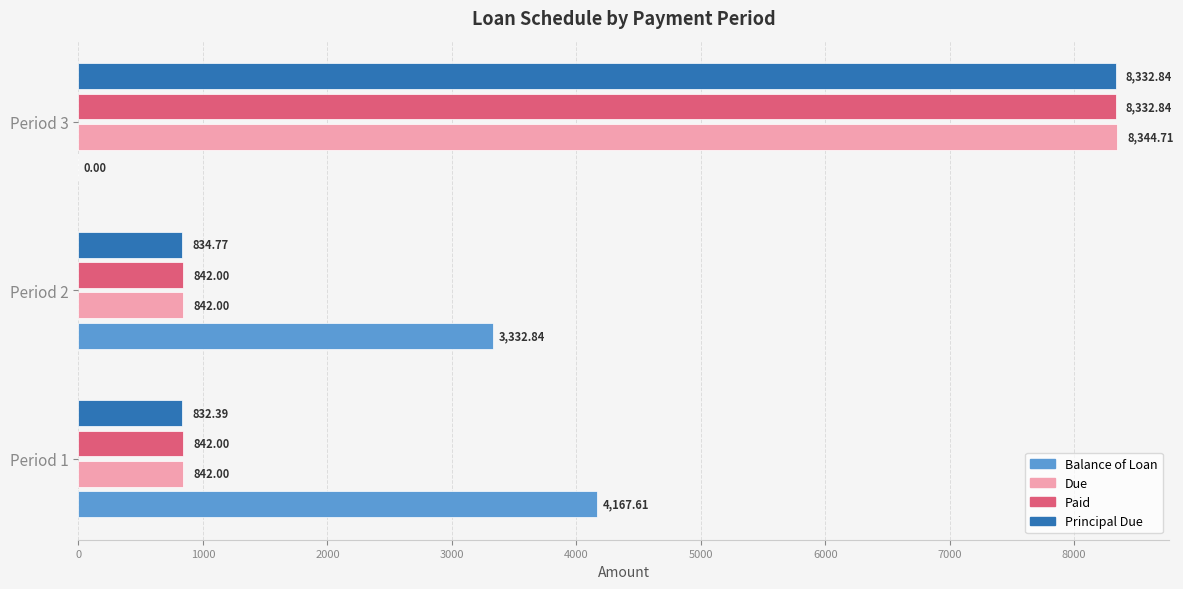

At which label is Principal Due closest to 4582?

Period 2